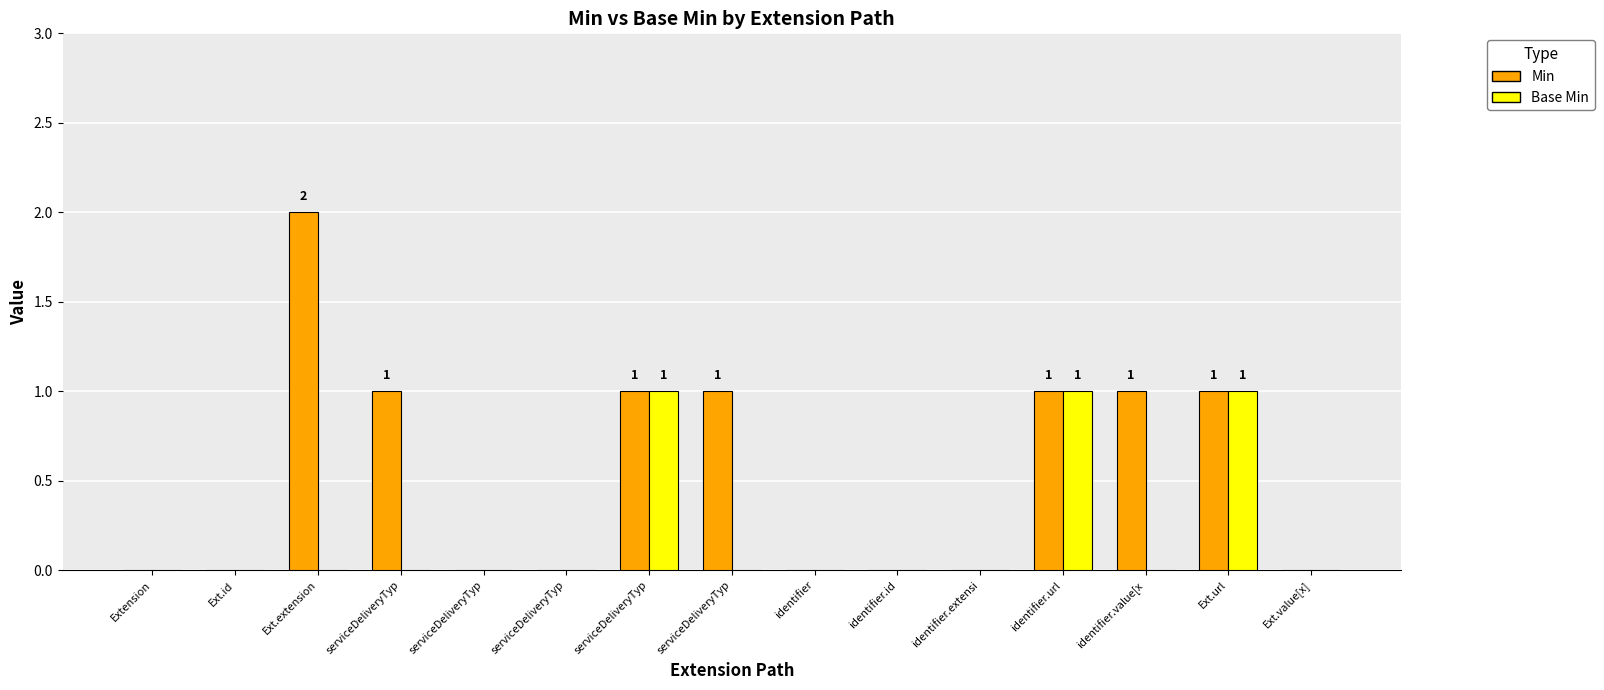

Is it true that Base Min equals 1 at serviceDeliveryTyp?

False